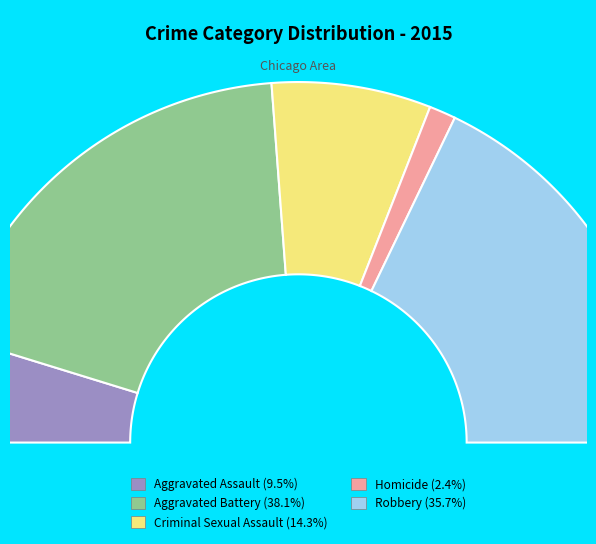

Which has a higher value, Homicide or Criminal Sexual Assault?

Criminal Sexual Assault